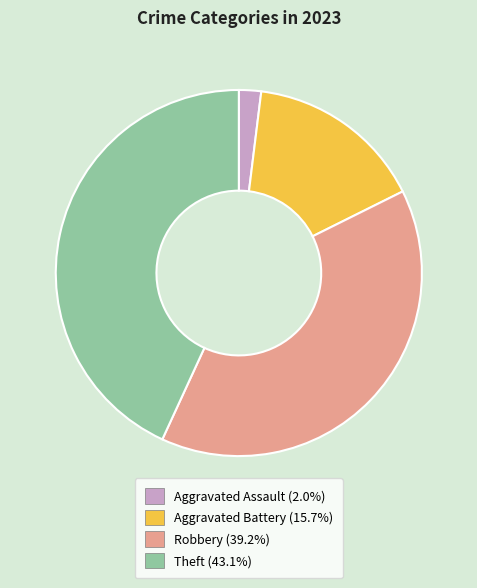

Is it true that Robbery is 39% of the pie?

True